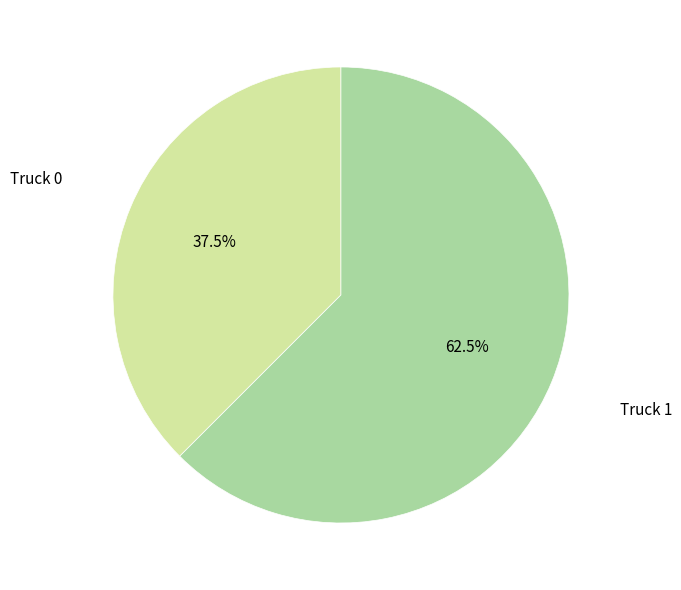

Is there any slice that represents more than half of the pie?

Yes